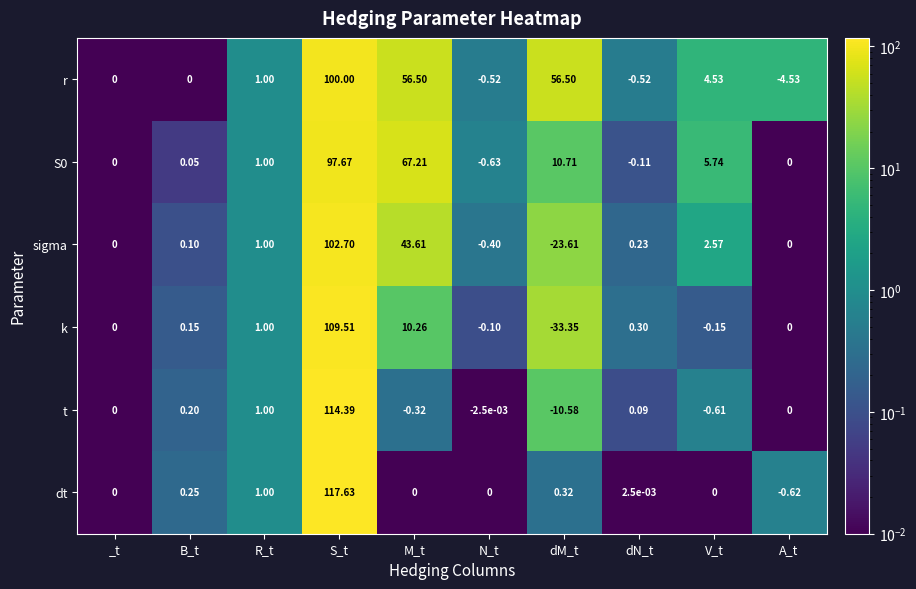

Is the value of r at R_t greater than the value of k at A_t?

Yes